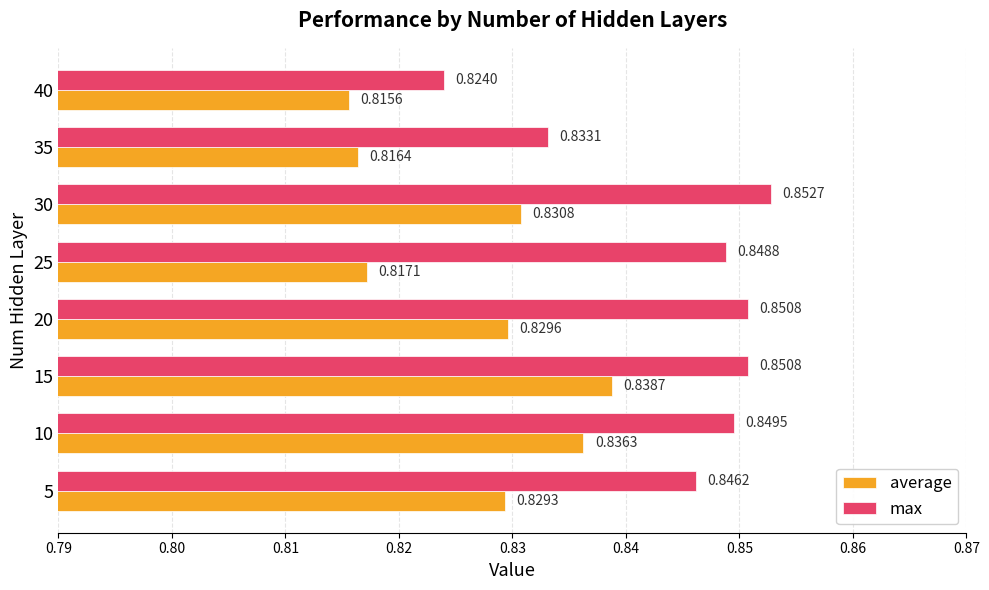

How many distinct data groups are displayed?

2